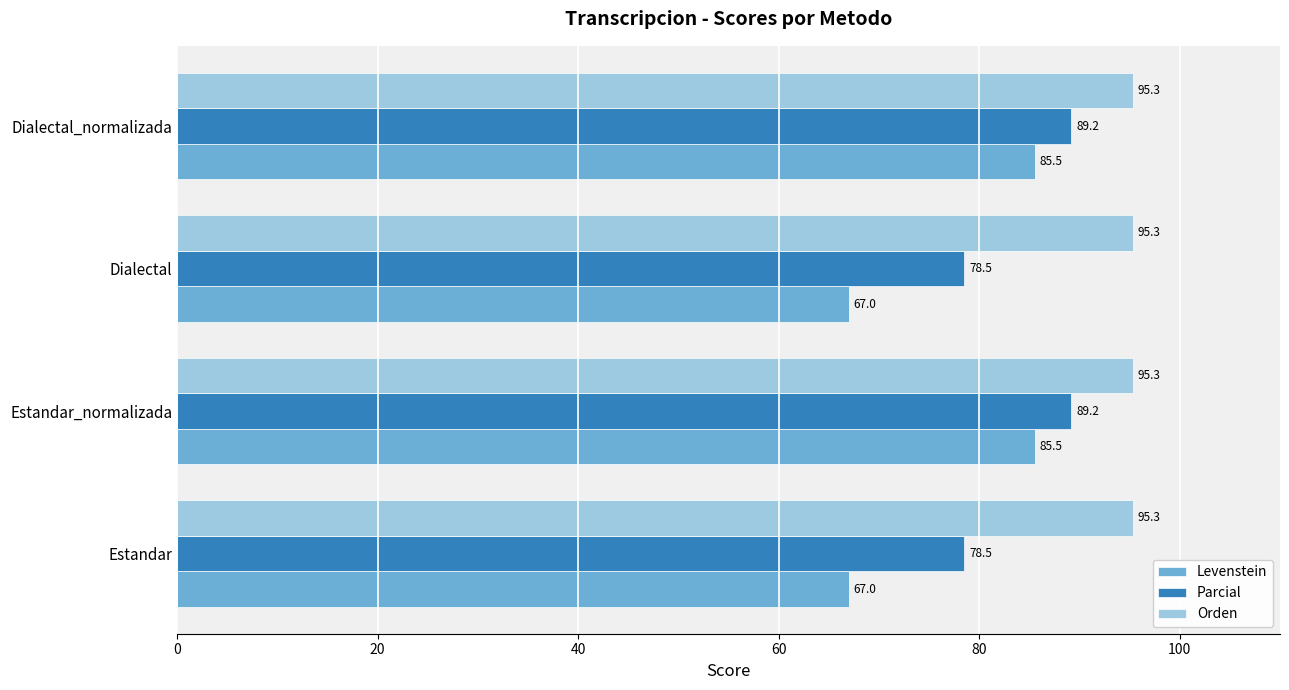

List the series in order of their peak value, highest first.

Orden, Parcial, Levenstein